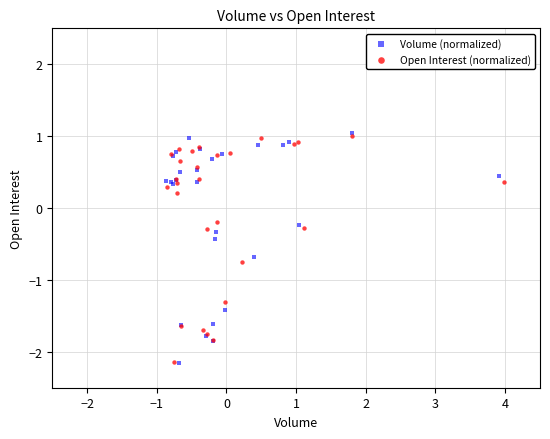

Which series has the largest Y range (max minus min)?

Volume (normalized)